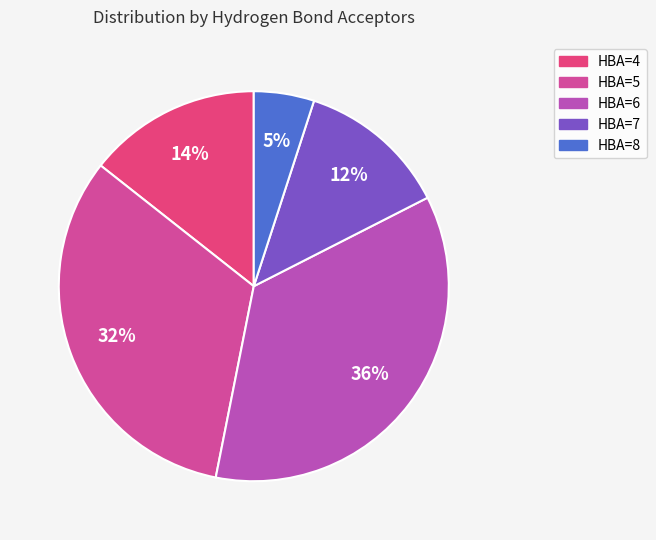

How many slices are in this pie chart?

5